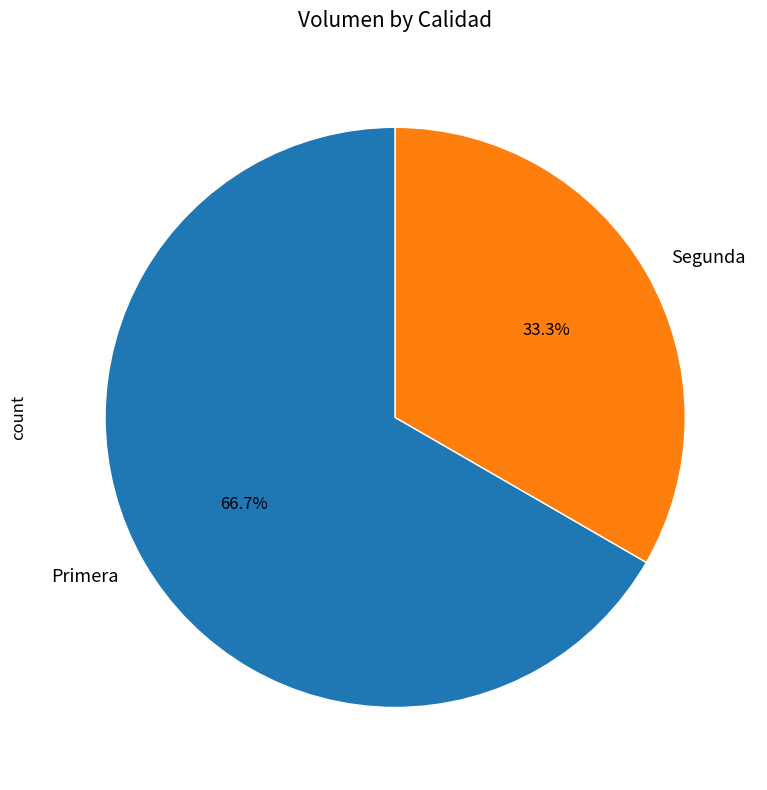

How many slices are in this pie chart?

2